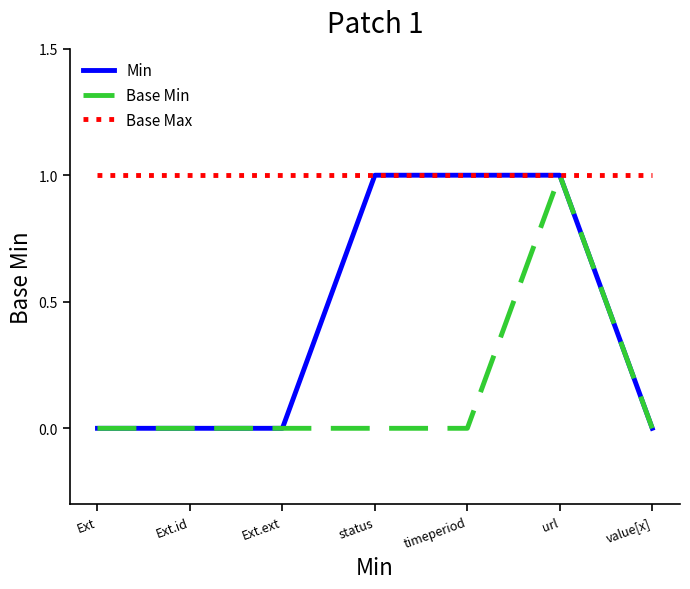

Between Ext.id and timeperiod, which series saw the biggest shift?

Min